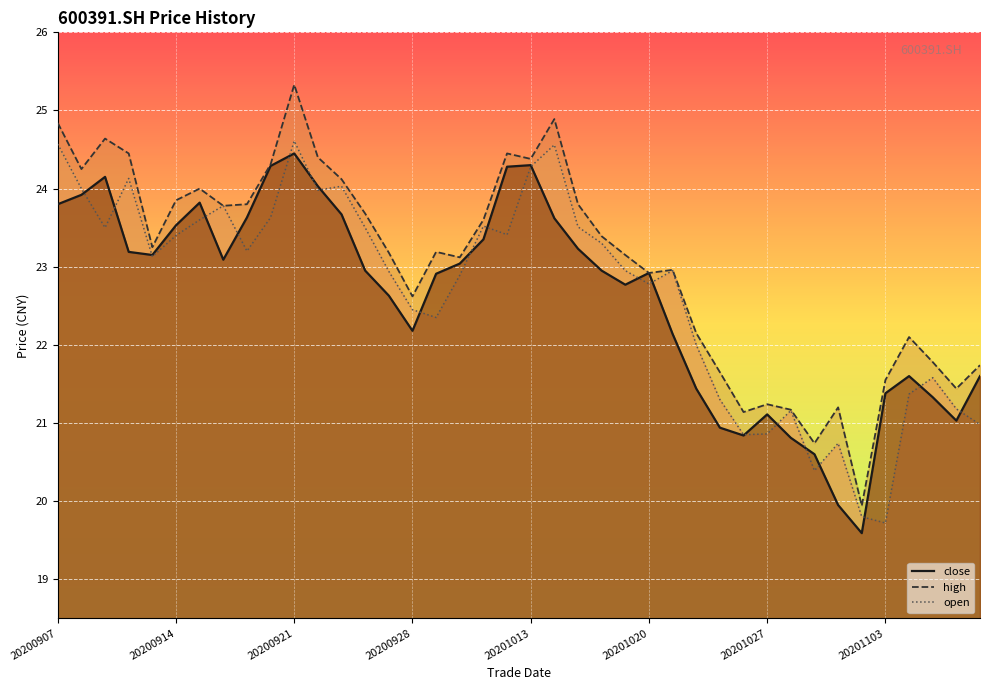

At 20200928, list the series in order from smallest to largest.

close, open, high